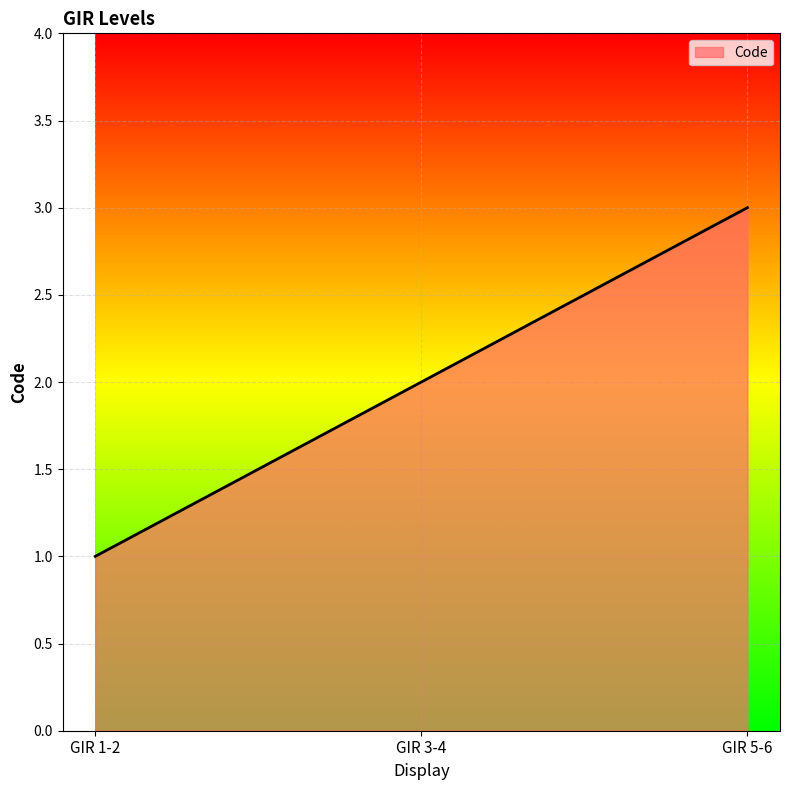

What is the change in value from GIR 3-4 to GIR 5-6?

+1